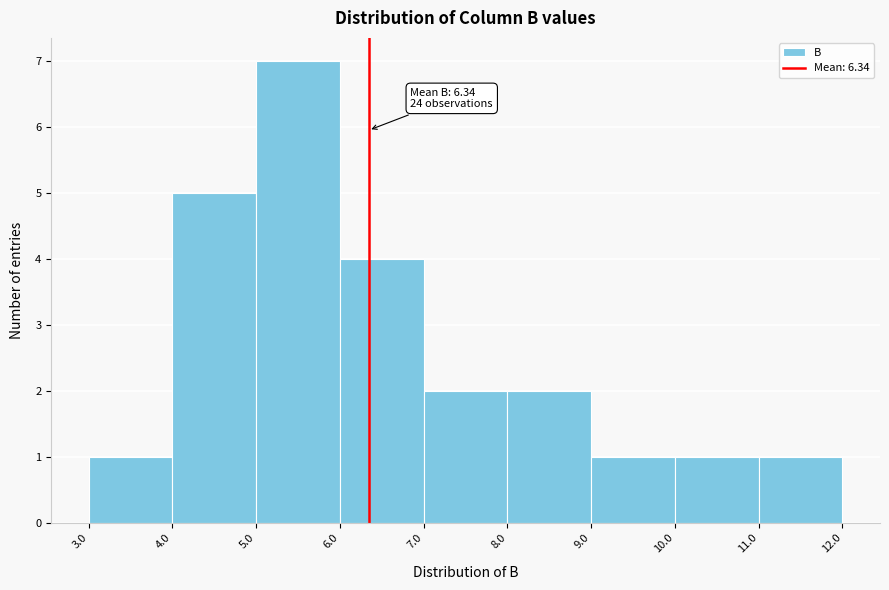

Which range on the x-axis has the tallest bar?

5.0 to 6.0